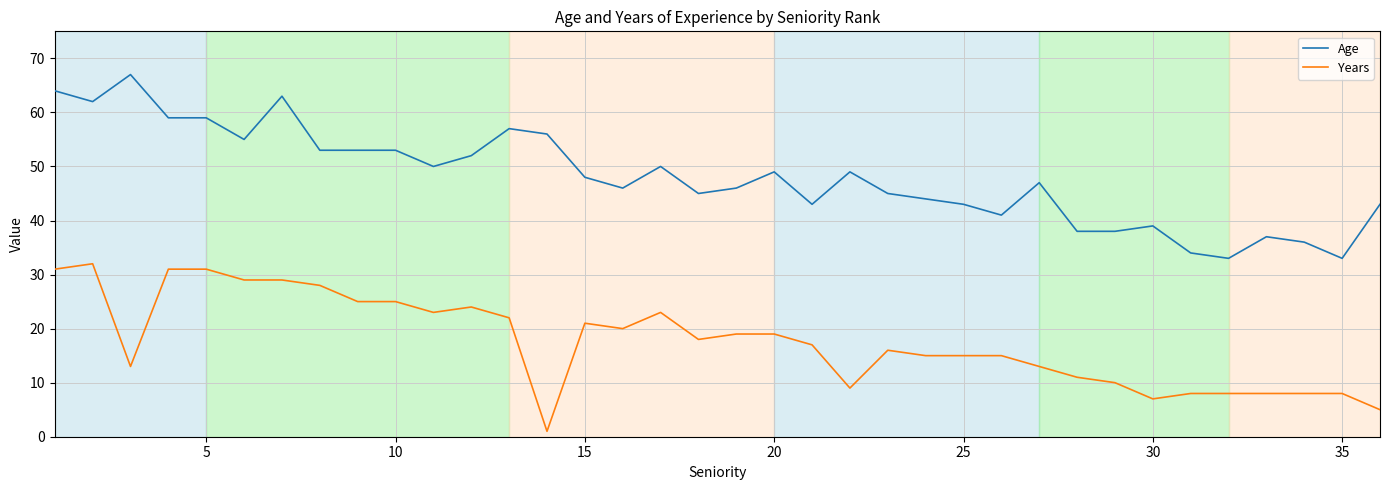

Rank the series by their maximum value, from highest to lowest.

Age, Years